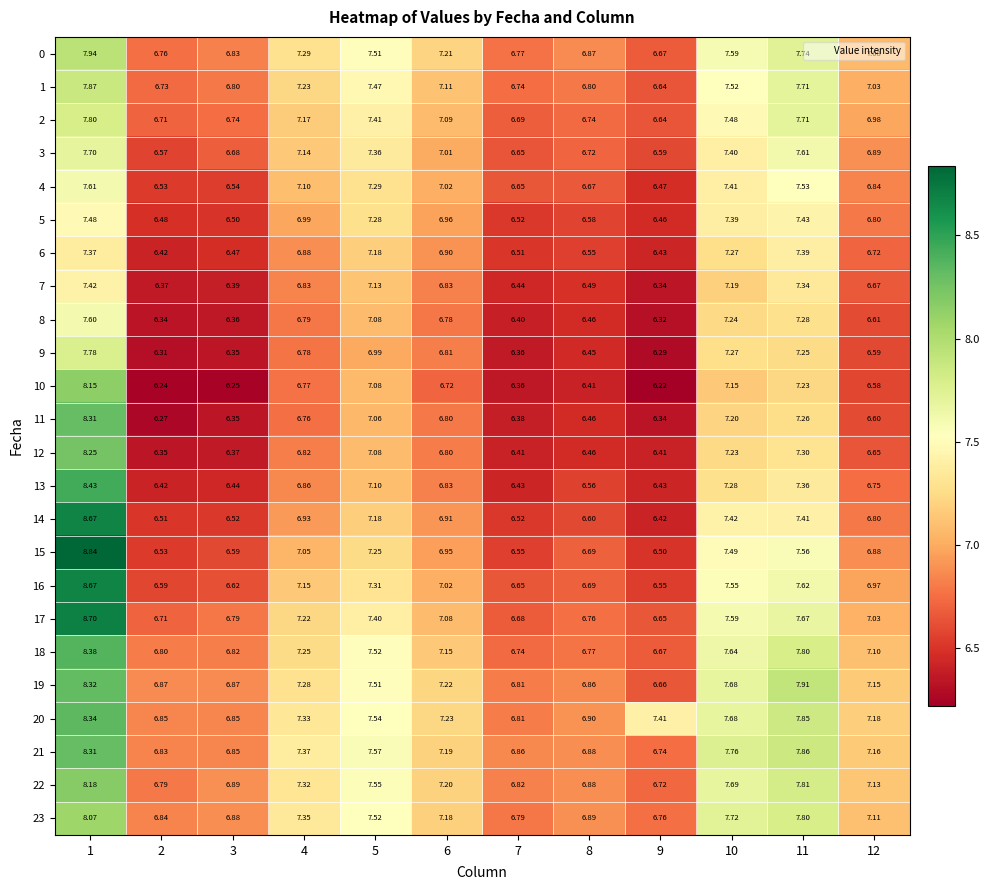

At which category is the sum across all series the highest?

1